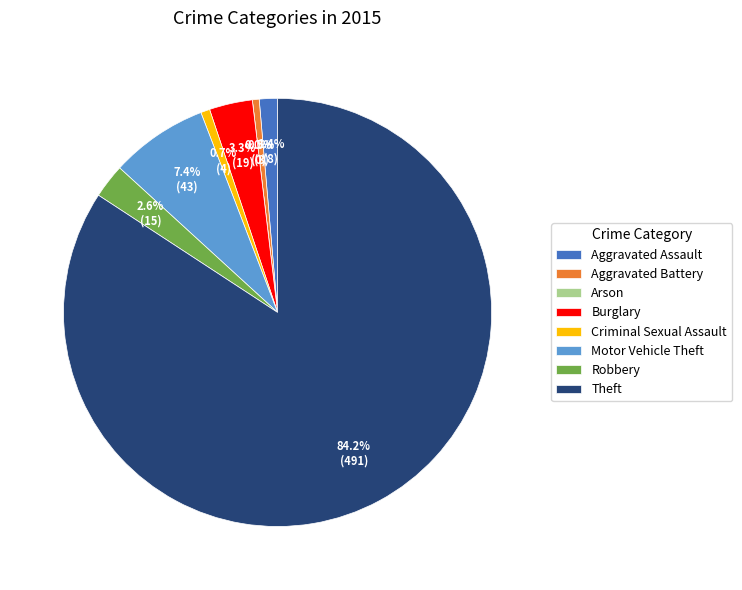

Combined, what portion of the pie is Arson and Aggravated Battery?

0.5%